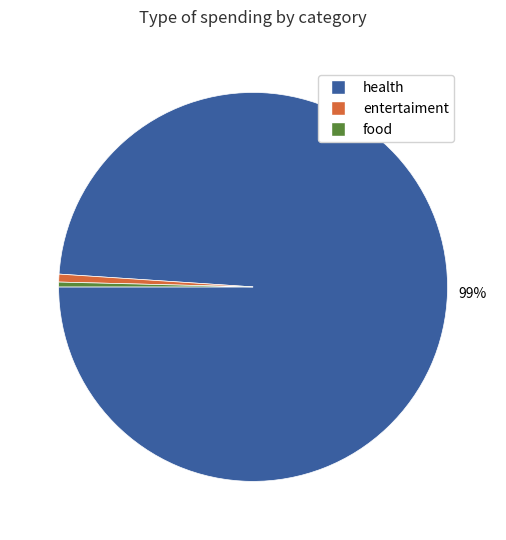

How many segments does this pie chart have?

3